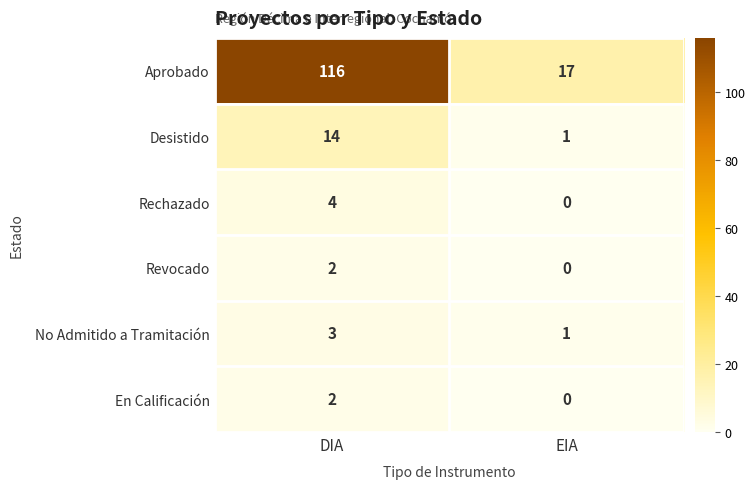

Which series changed the most between DIA and EIA?

Aprobado